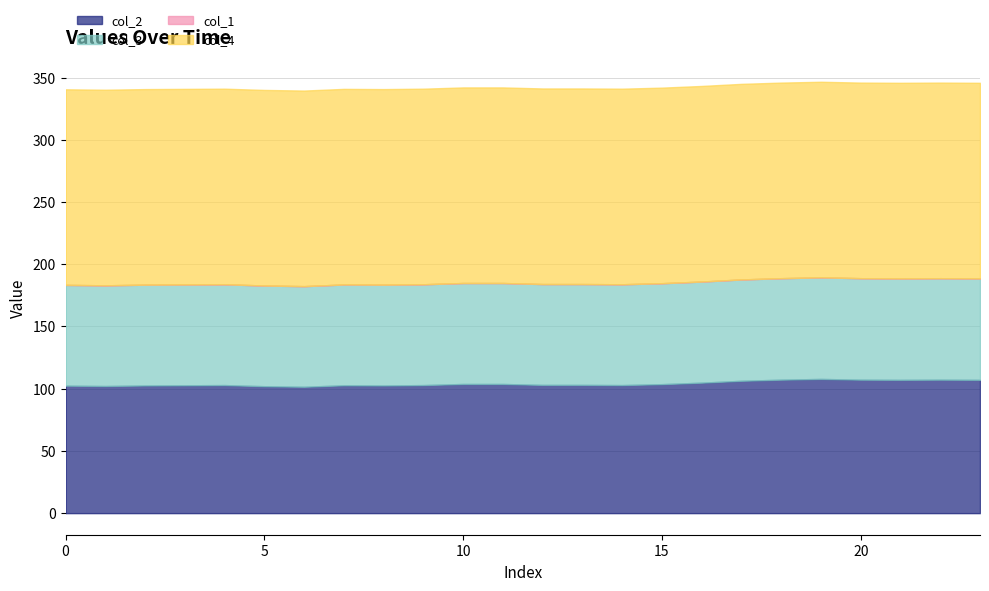

Which series has the widest spread of values?

col_2